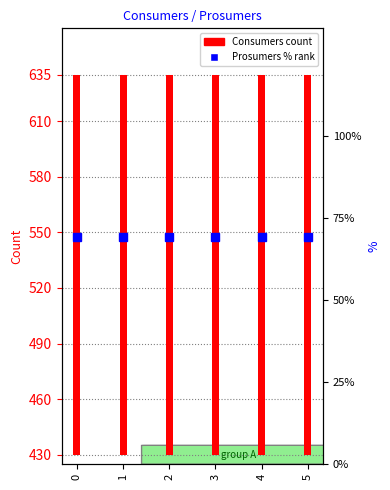

What is the smallest value displayed?

69.3